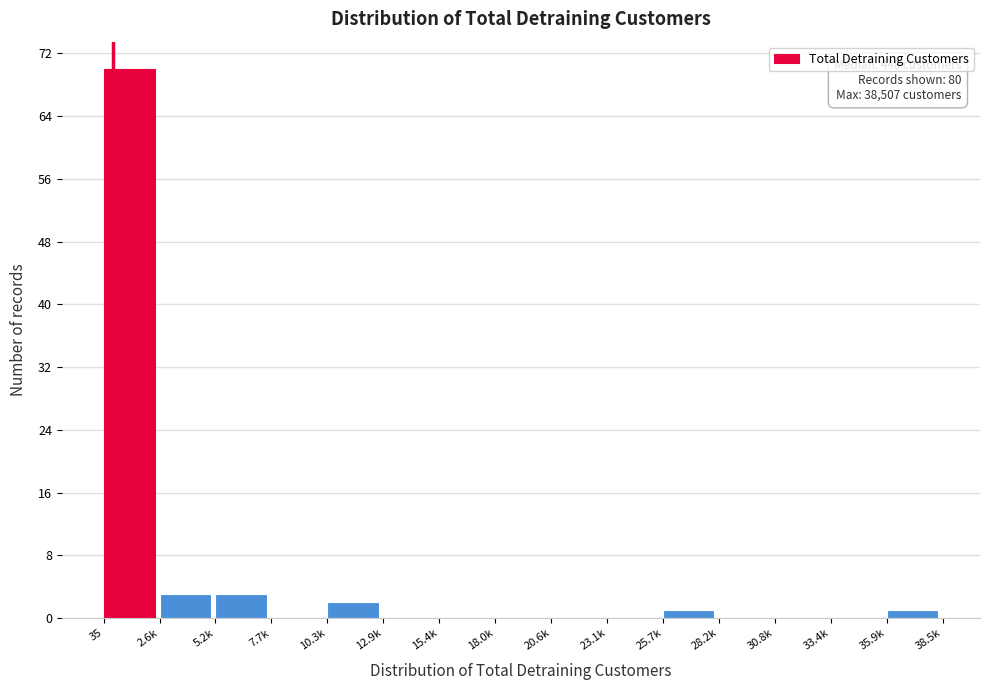

Reading right to left, transcribe all the data shown in this chart.

35.9k=1	33.4k=0	30.8k=0	28.2k=0	25.7k=1	23.1k=0	20.6k=0	18.0k=0	15.4k=0	12.9k=0	10.3k=2	7.7k=0	5.2k=3	2.6k=3	35=70